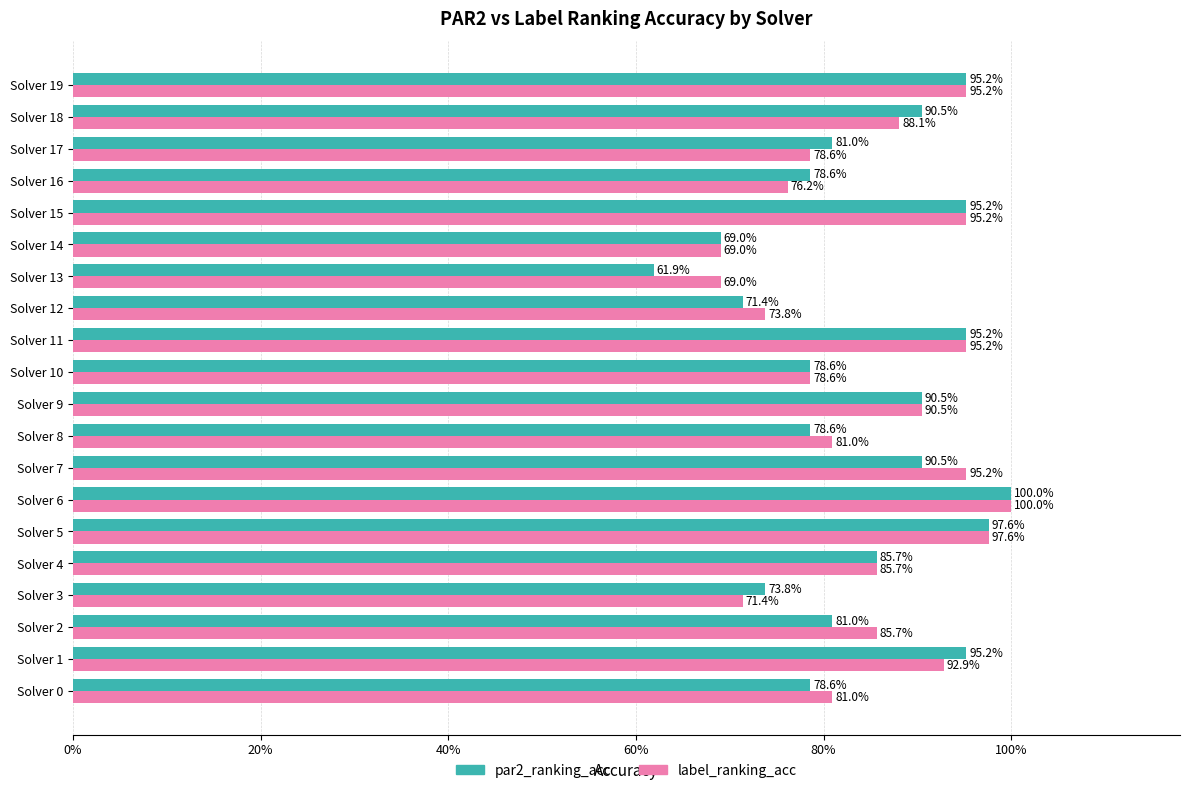

What are all the series names shown in the legend?

par2_ranking_acc, label_ranking_acc